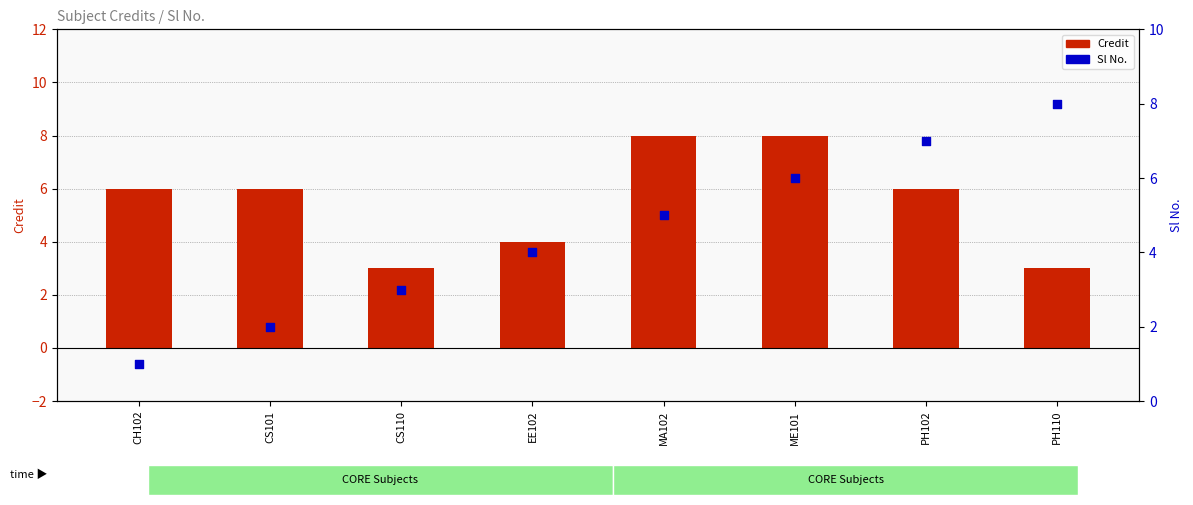

Which series contains the lowest Y value?

Sl No.